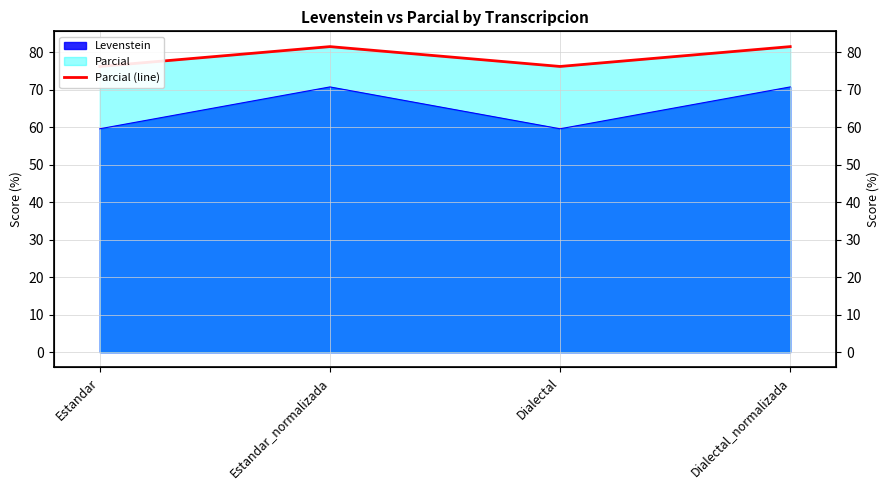

How many lines are shown in the chart?

1